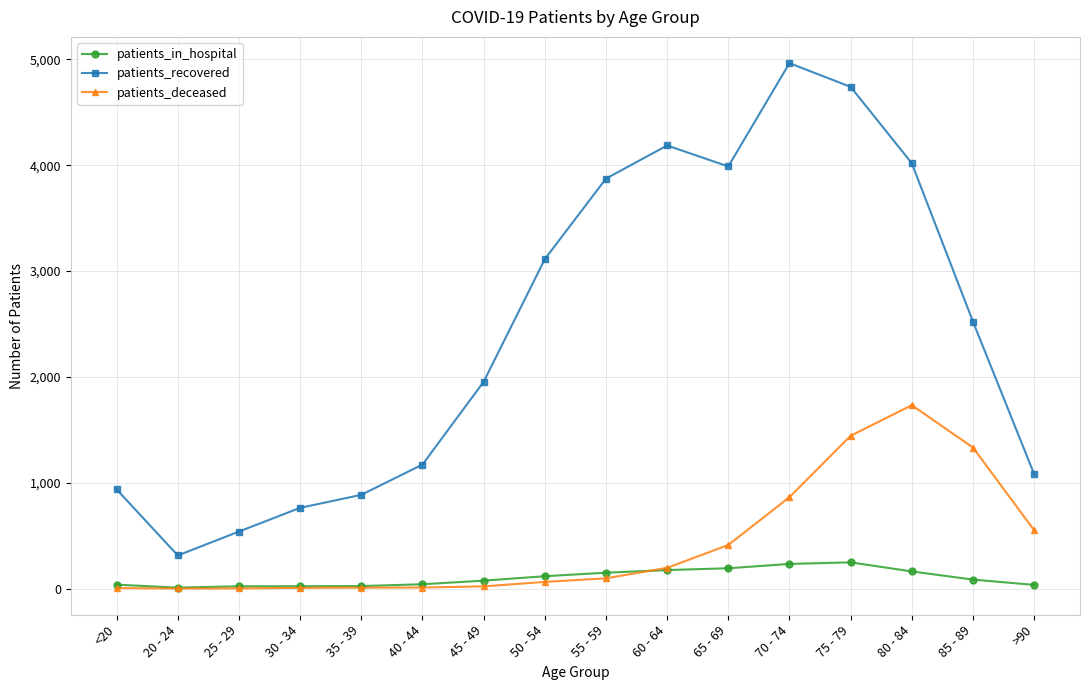

Is this an area chart (filled region under the line)?

No